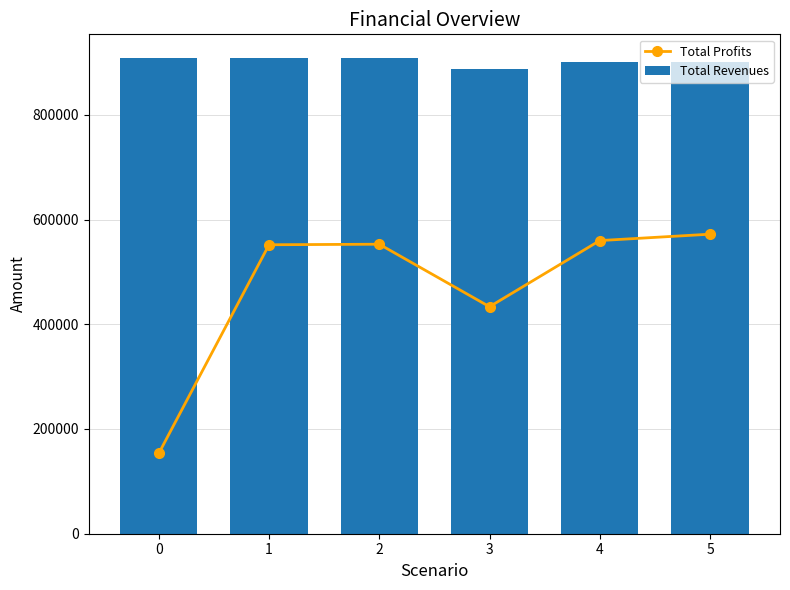

What is the difference between the Total Profits values at 0 and 4?

406402.8